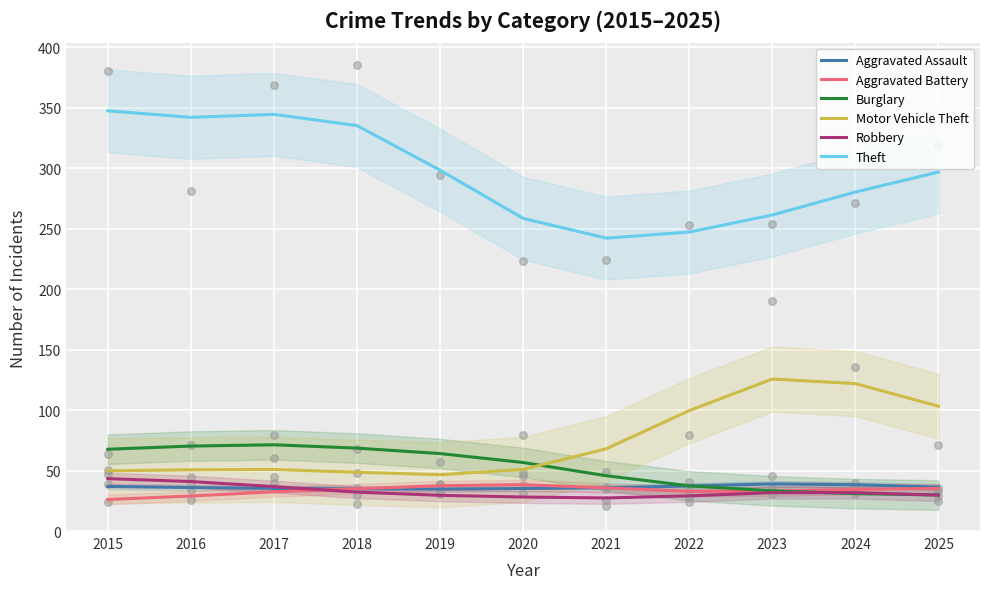

At which category is the sum across all series the highest?

2017